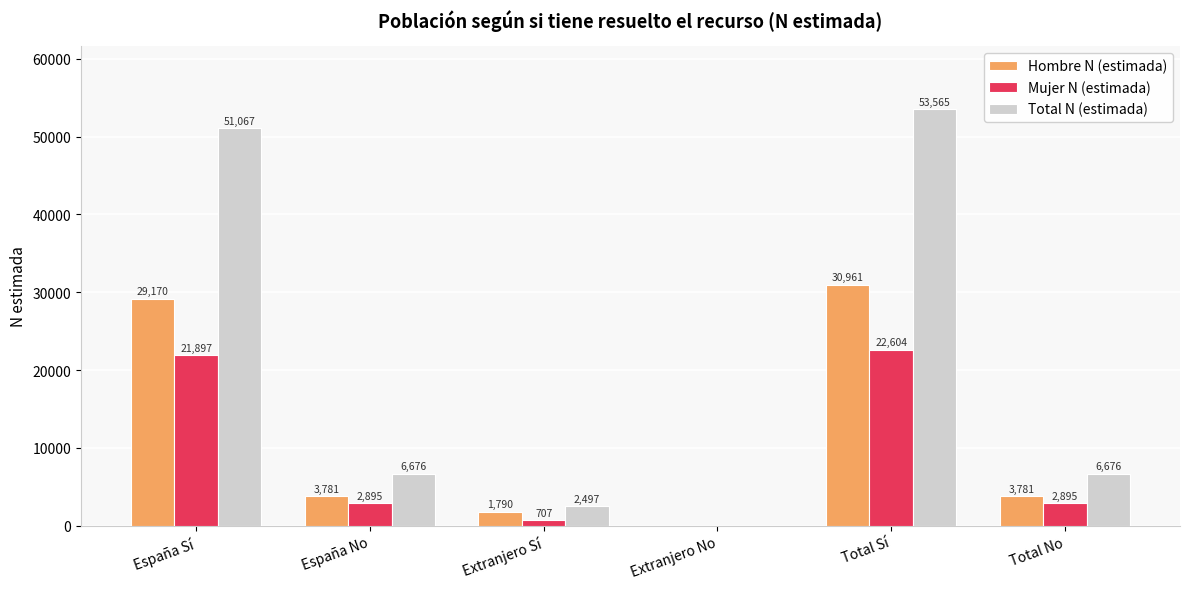

Between España No and Extranjero Sí, which series saw the biggest shift?

Total N (estimada)